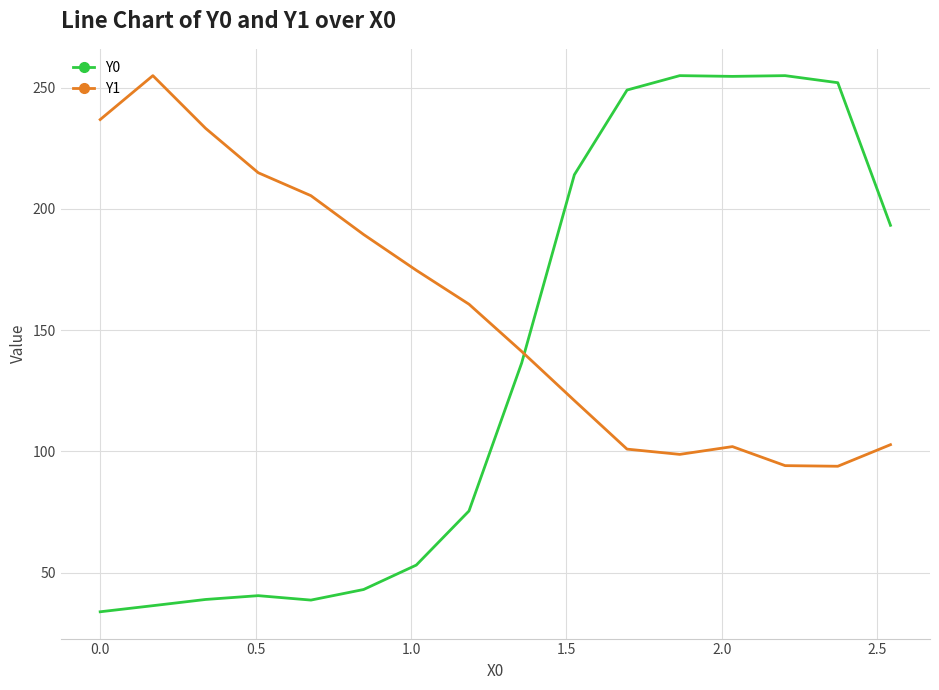

How many categories are shown in the chart?

16